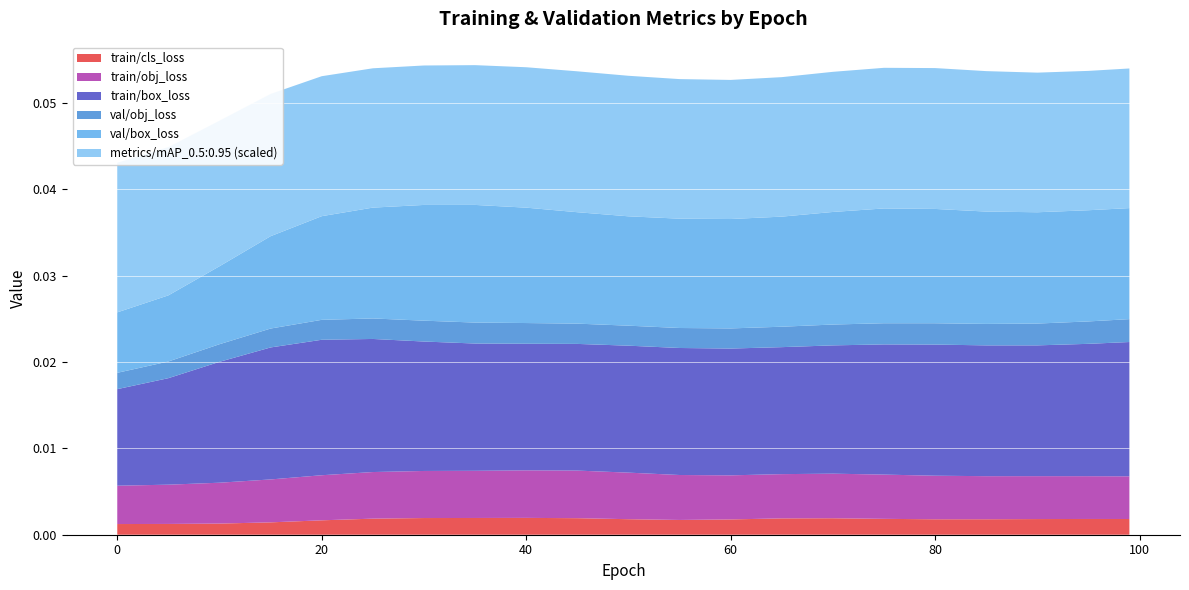

Reading left to right, what are all the values shown in this chart?

train/box_loss: 0=0.0	5=0.0	10=0.0	15=0.0	20=0.0	25=0.0	30=0.0	35=0.0	40=0.0	45=0.0	50=0.0	55=0.0	60=0.0	65=0.0	70=0.0	75=0.0	80=0.0	85=0.0	90=0.0	95=0.0	99=0.0
train/obj_loss: 0=0.0	5=0.0	10=0.0	15=0.0	20=0.0	25=0.0	30=0.0	35=0.0	40=0.0	45=0.0	50=0.0	55=0.0	60=0.0	65=0.0	70=0.0	75=0.0	80=0.0	85=0.0	90=0.0	95=0.0	99=0.0
val/box_loss: 0=0.0	5=0.0	10=0.0	15=0.0	20=0.0	25=0.0	30=0.0	35=0.0	40=0.0	45=0.0	50=0.0	55=0.0	60=0.0	65=0.0	70=0.0	75=0.0	80=0.0	85=0.0	90=0.0	95=0.0	99=0.0
val/obj_loss: 0=0.0	5=0.0	10=0.0	15=0.0	20=0.0	25=0.0	30=0.0	35=0.0	40=0.0	45=0.0	50=0.0	55=0.0	60=0.0	65=0.0	70=0.0	75=0.0	80=0.0	85=0.0	90=0.0	95=0.0	99=0.0
train/cls_loss: 0=0.0	5=0.0	10=0.0	15=0.0	20=0.0	25=0.0	30=0.0	35=0.0	40=0.0	45=0.0	50=0.0	55=0.0	60=0.0	65=0.0	70=0.0	75=0.0	80=0.0	85=0.0	90=0.0	95=0.0	99=0.0
metrics/mAP_0.5:0.95: 0=1.0	5=1.0	10=0.9	15=0.9	20=0.8	25=0.9	30=0.9	35=0.9	40=0.9	45=0.9	50=0.9	55=0.9	60=0.8	65=0.9	70=0.9	75=0.9	80=0.9	85=0.9	90=0.9	95=0.9	99=0.9